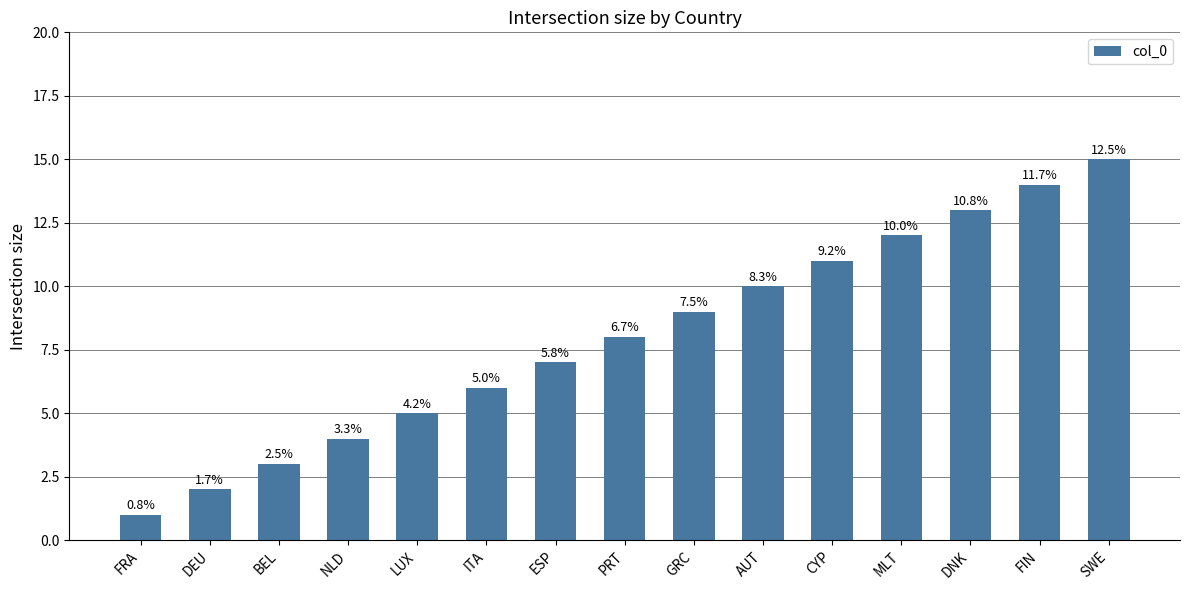

What is the label of the 14th bar from the right?

DEU